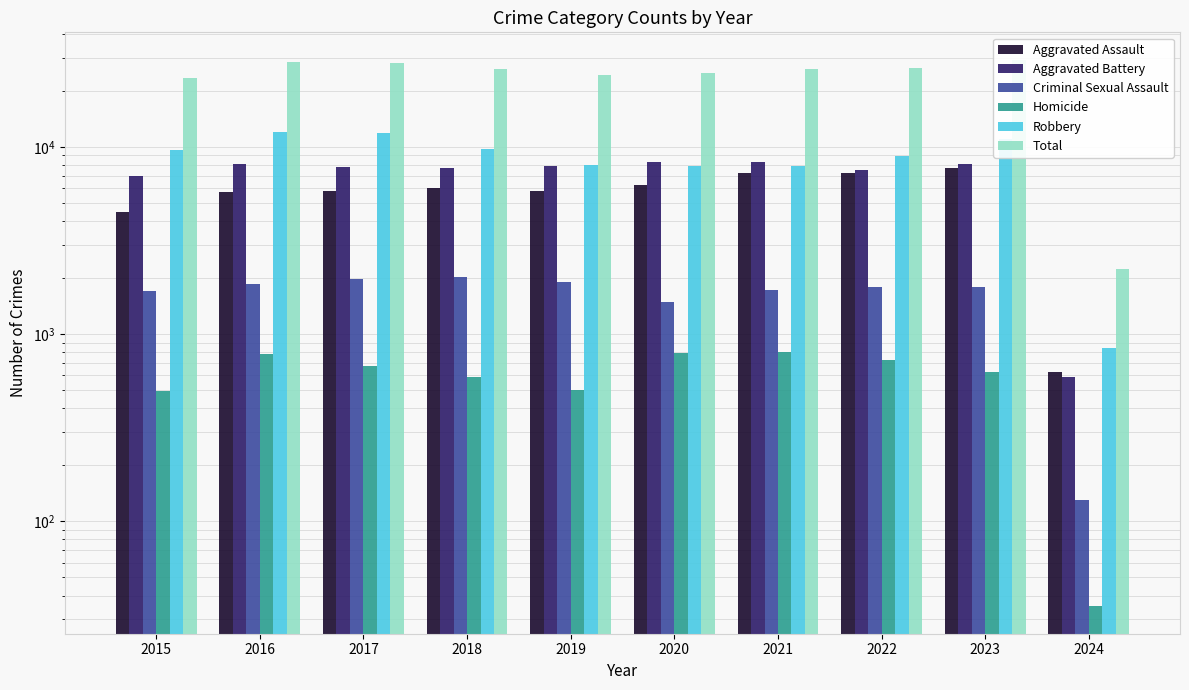

What is the spread (max minus min) of values at 2022?

25510